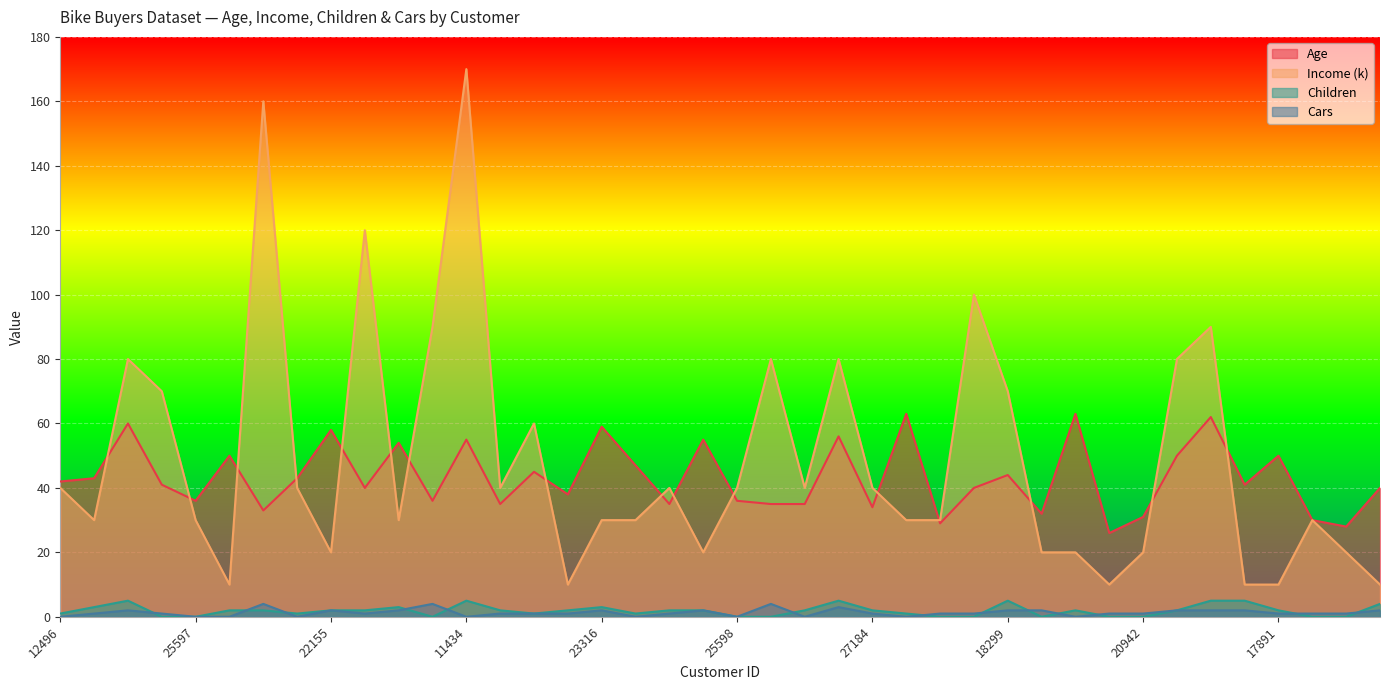

At which category does Income (k) reach its first local peak?

14177